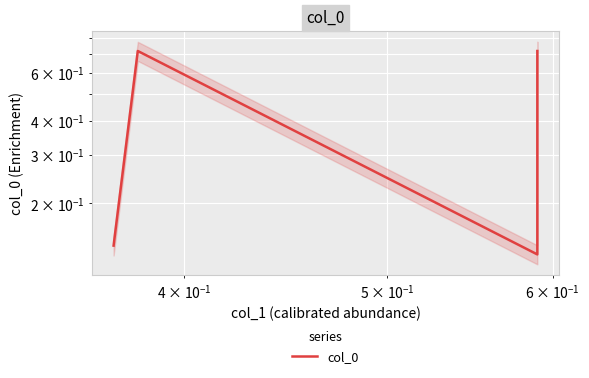

What is the difference between the maximum and minimum values?

0.6